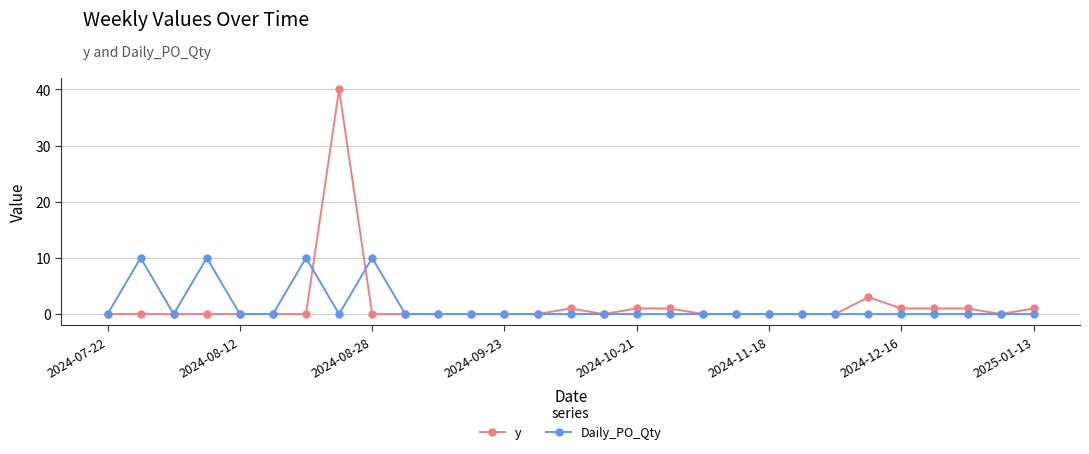

Which series has the largest range (max minus min)?

y